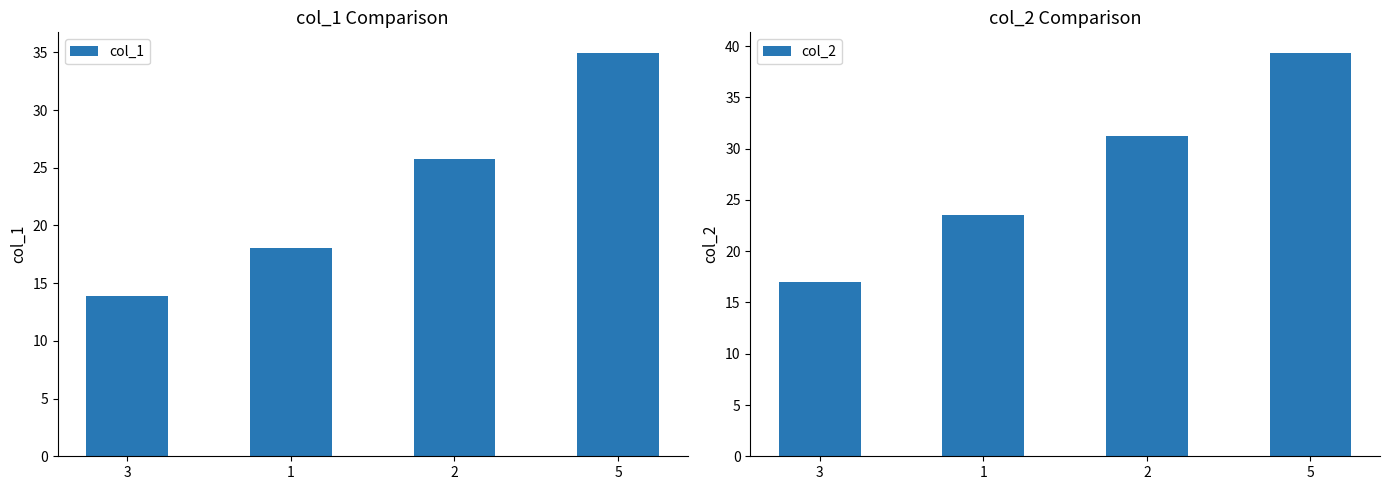

What is the value of the col_1 bar at the 3rd from the left?

25.8